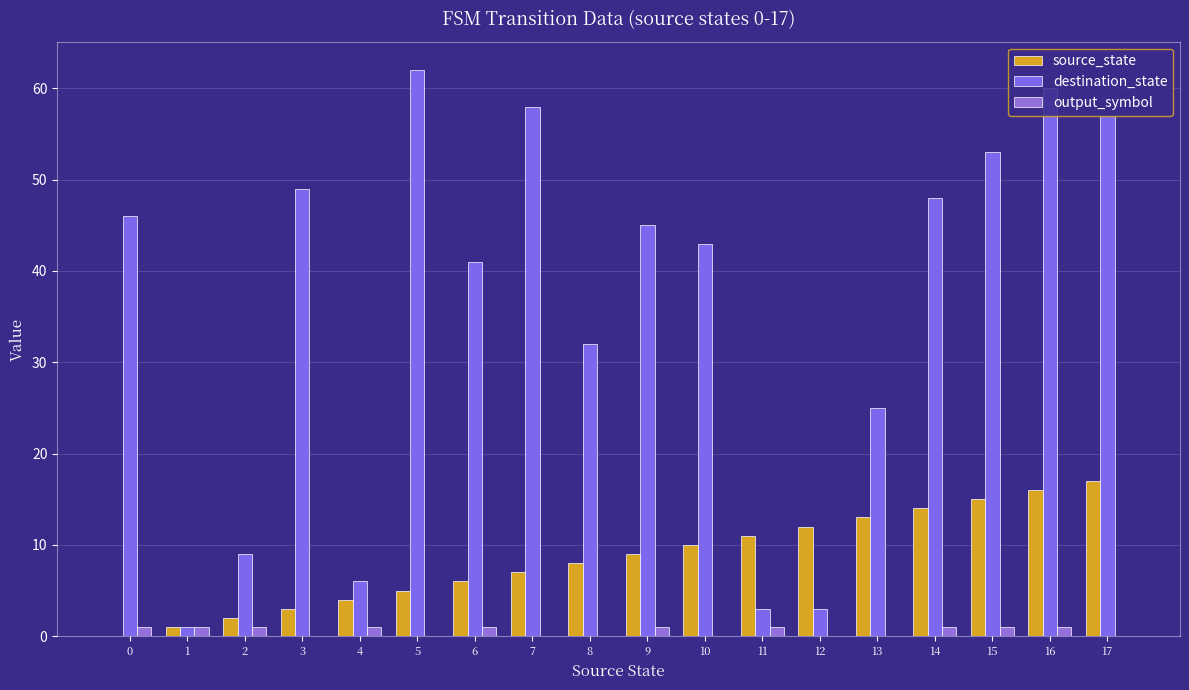

What is the sum of all source_state values?

153